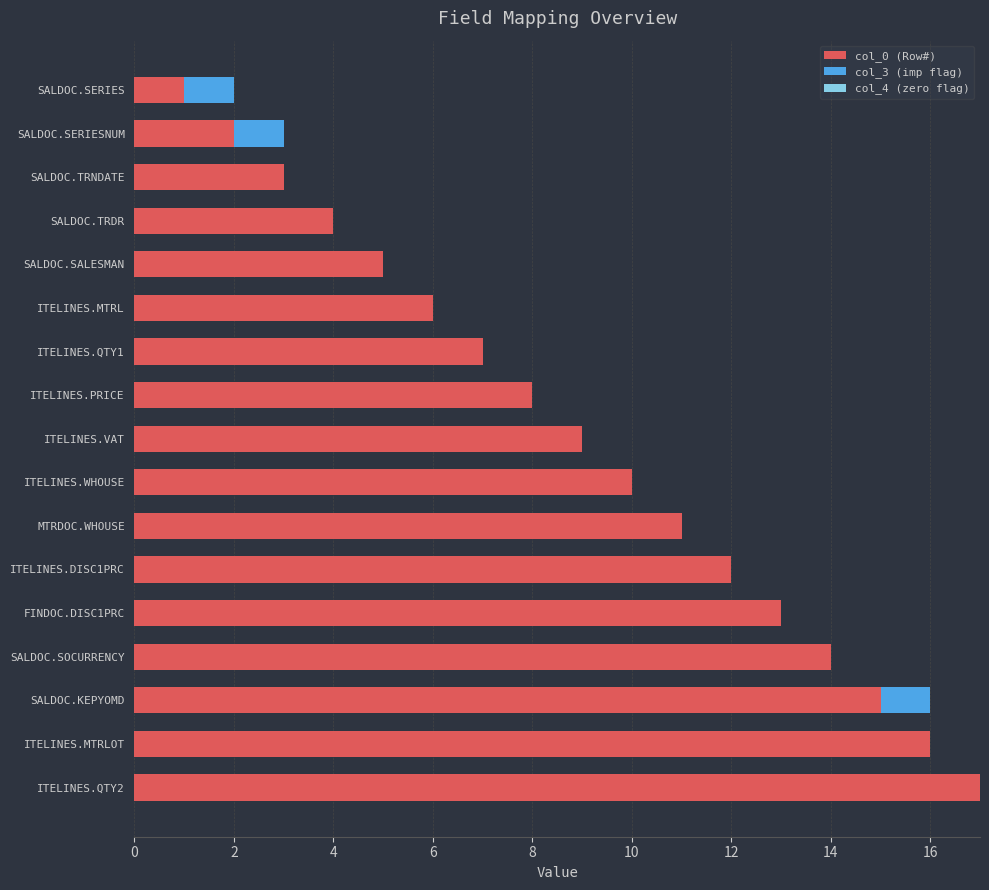

What is the total value across all series at SALDOC.TRDR?

4